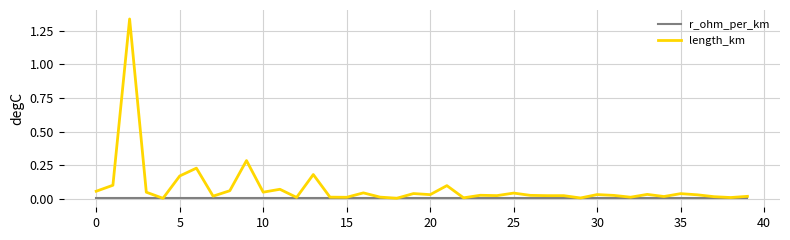

Is this an area chart (filled region under the line)?

No